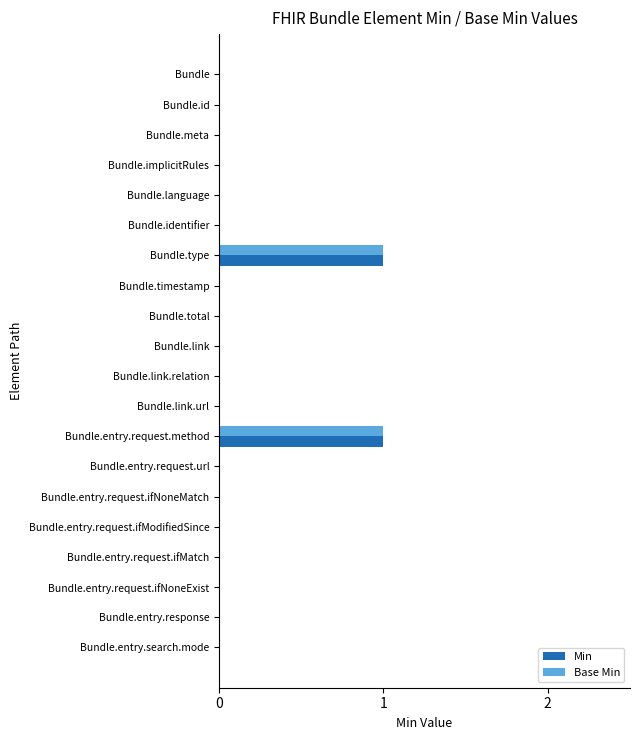

The value of Base Min at Bundle.link.url is 1. True or false?

False